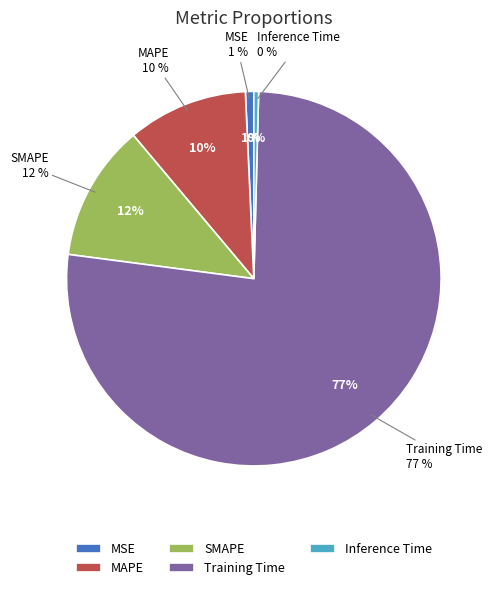

The Training Time slice represents 88% of the pie. True or false?

False